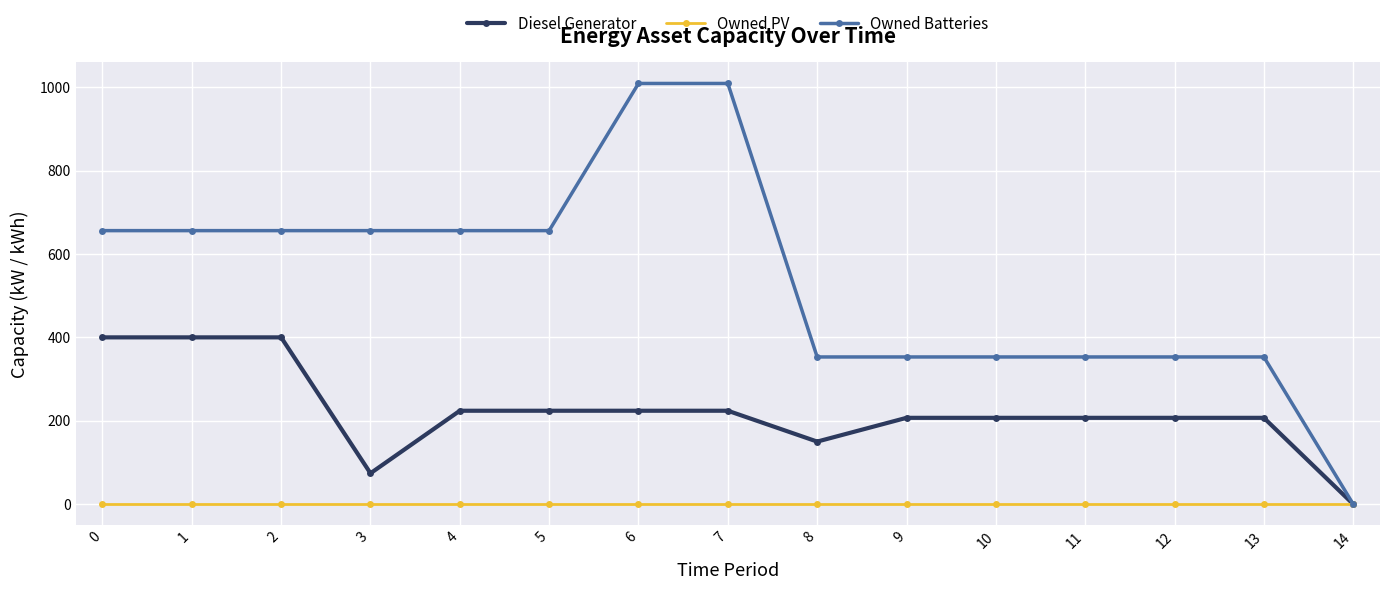

Which series changed the most between 0 and 3?

Diesel Generator